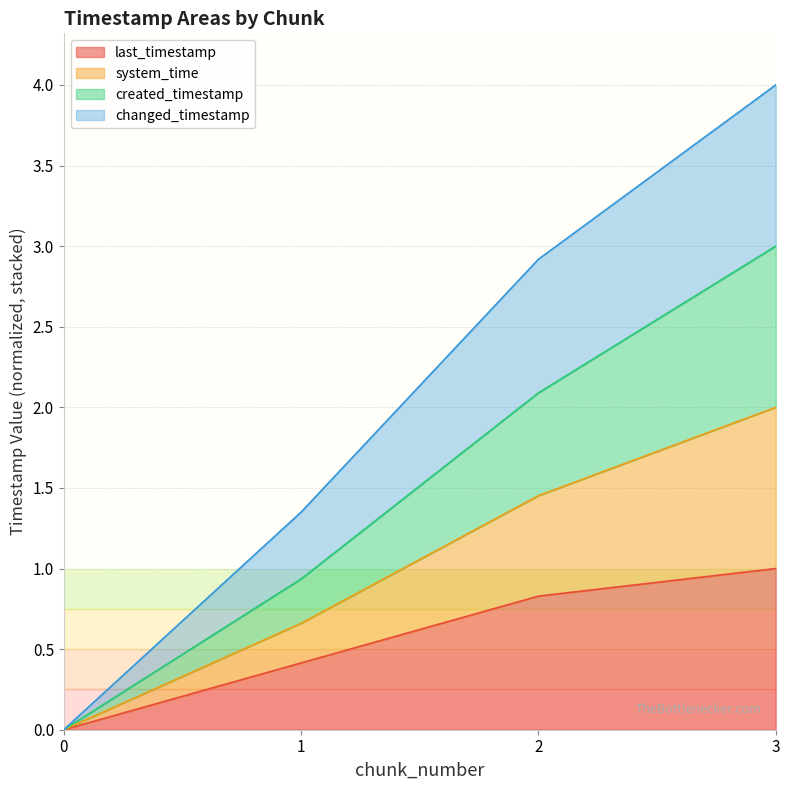

The value of changed_timestamp at 2 is 2.9. True or false?

True